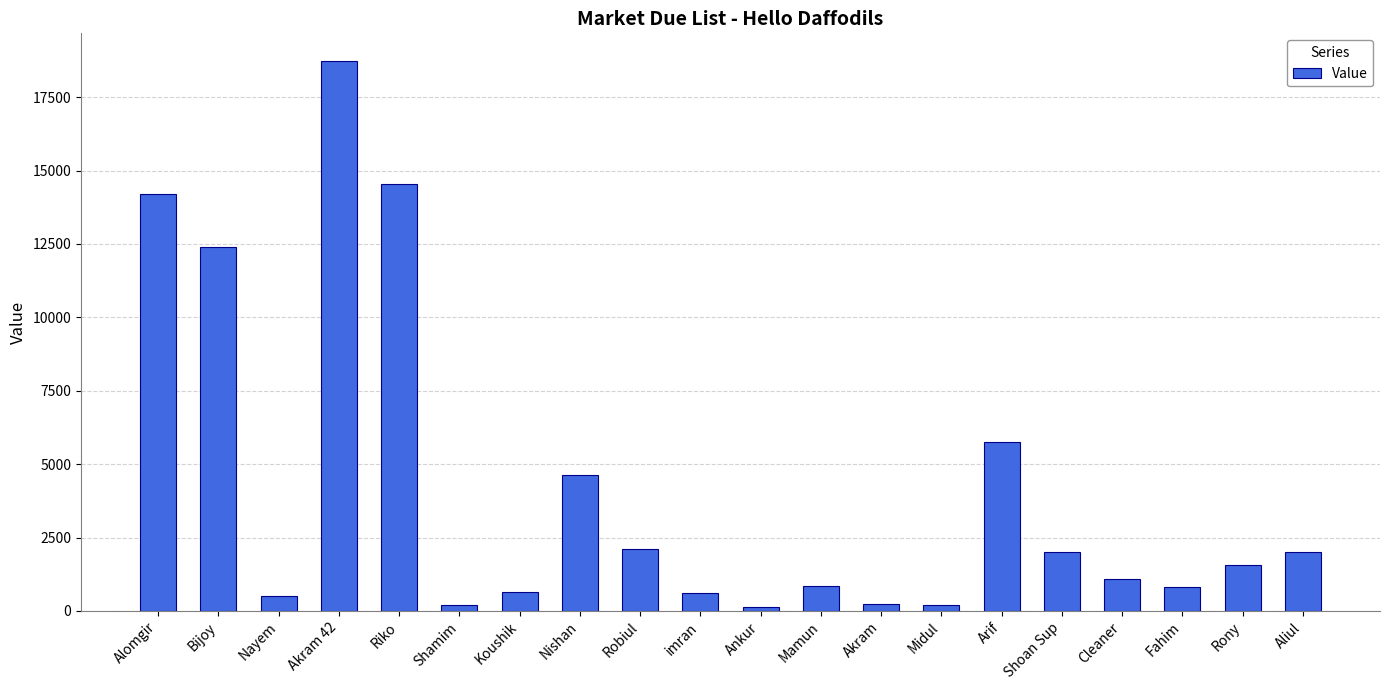

What is the smallest value displayed?

145